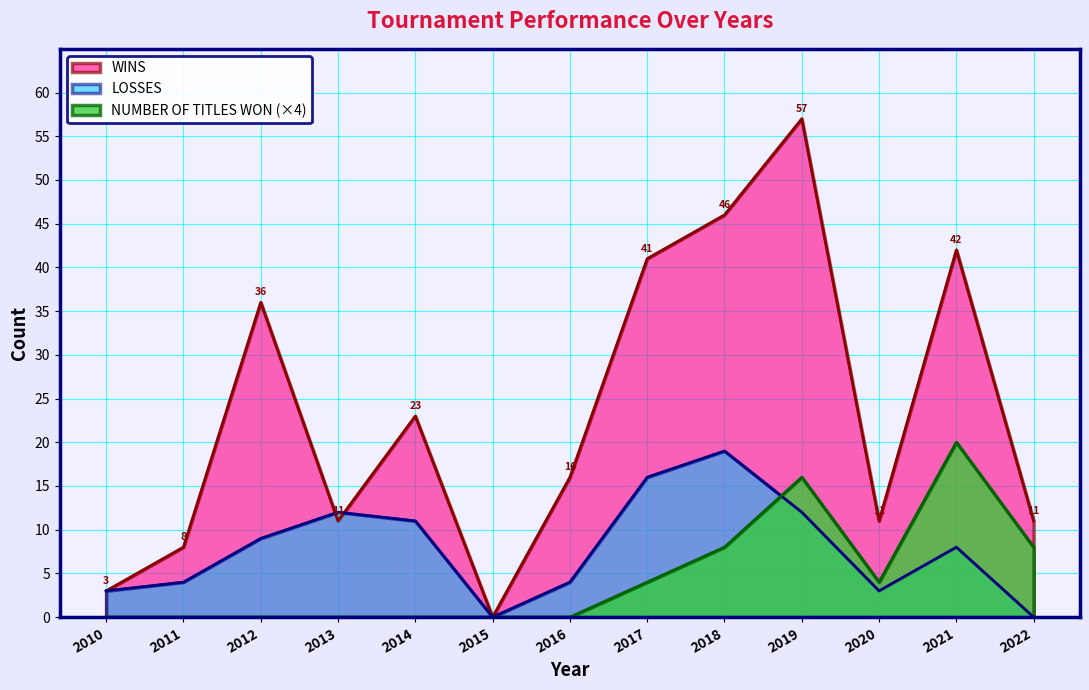

What are all the series names shown in the legend?

WINS, LOSSES, NUMBER OF TITLES WON (×4)